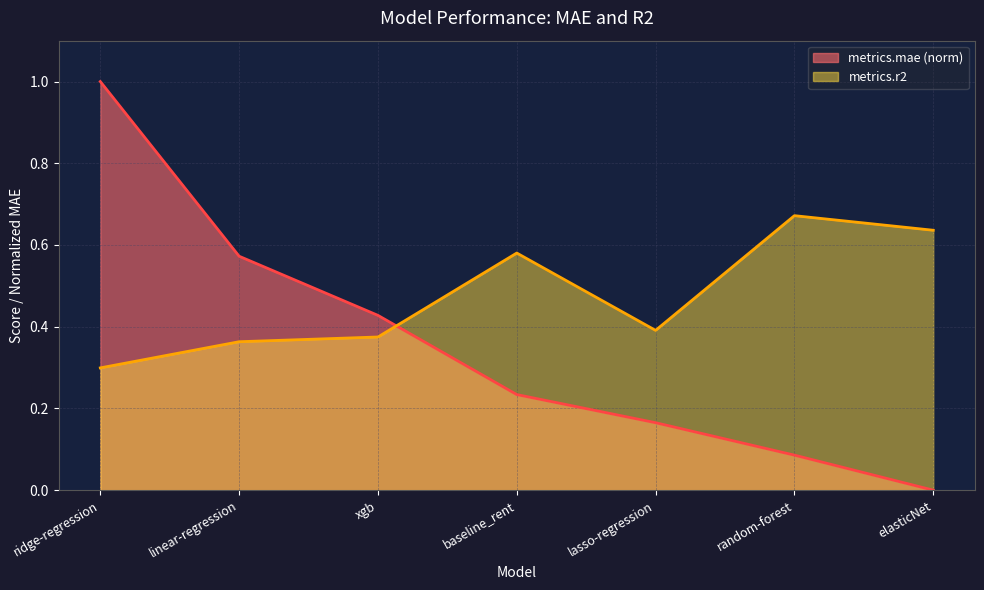

What is the lowest value of the metrics.r2 series?

0.3